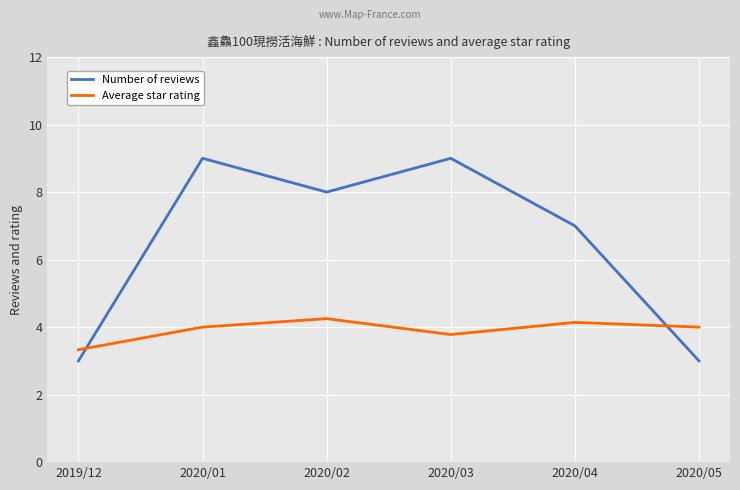

True or false: Number of reviews and Average star rating intersect in this chart.

True